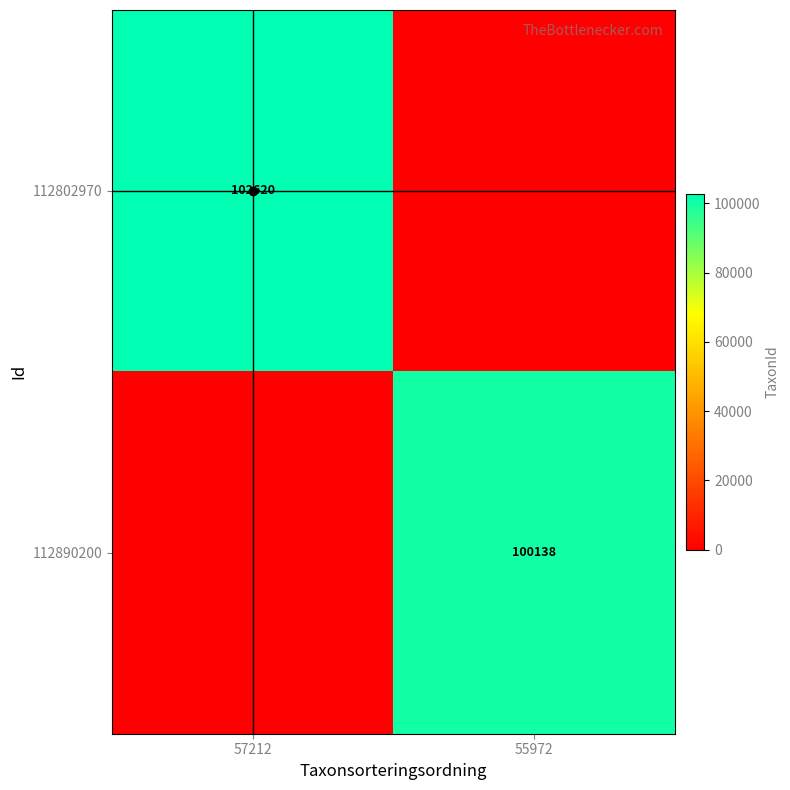

The value of 112890200 at 55972 is 42434. True or false?

False